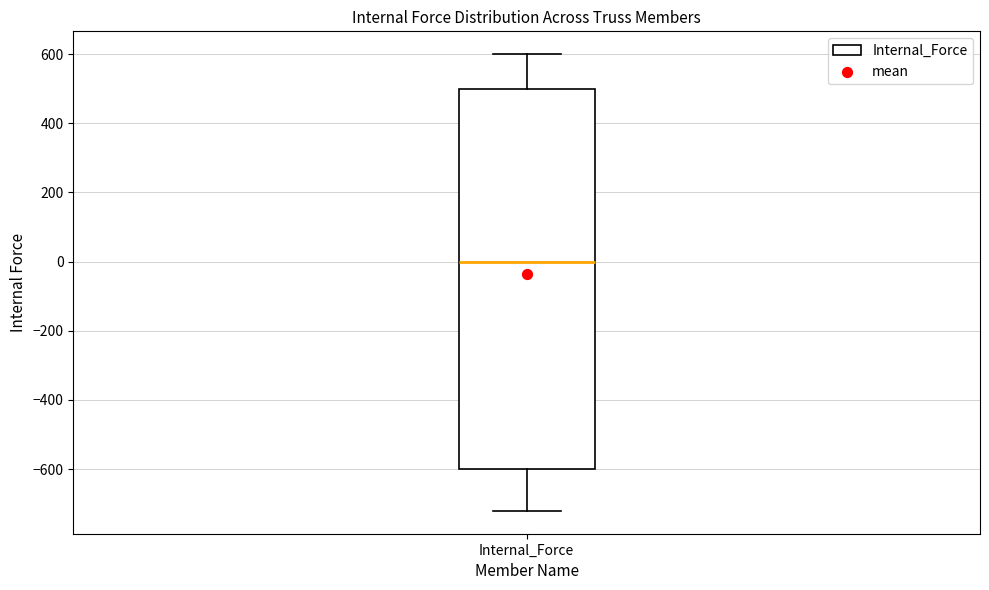

Transcribe this box plot: give where the median line is, the range the box spans, and where the two whiskers end, as read against the y-axis. The values are not printed on the chart, so give them approximately, as read against the axis.

median 0, box -600 to 500, whiskers -720 to 600